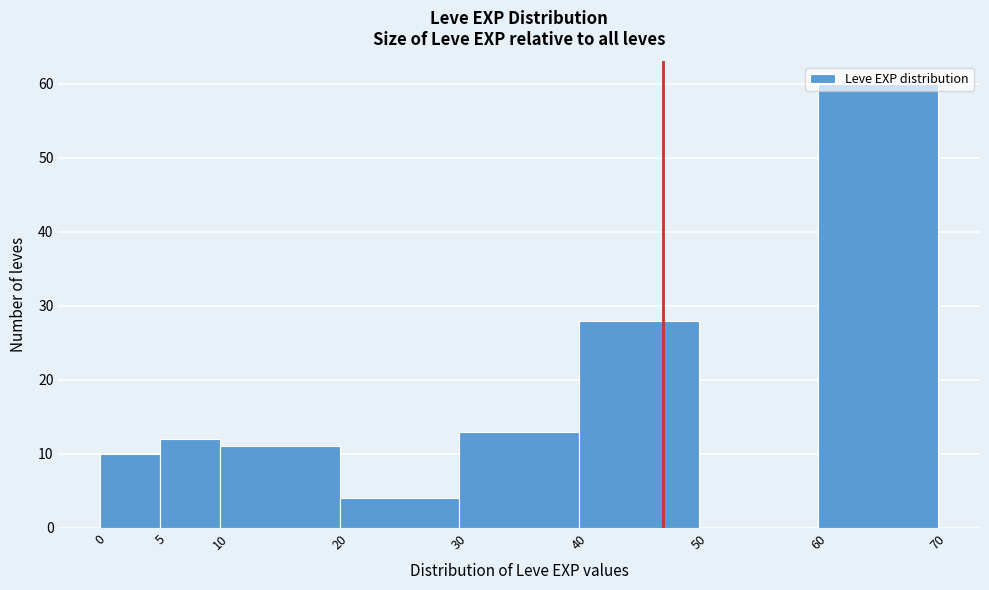

Reading left to right, transcribe this chart: for each bar, give the range it covers on the x-axis and its height. The values are not printed on the chart, so give them approximately, as read against the axis.

0 to 5: 10
5 to 10: 12
10 to 20: 11
20 to 30: 4
30 to 40: 13
40 to 50: 28
50 to 60: 0
60 to 70: 60